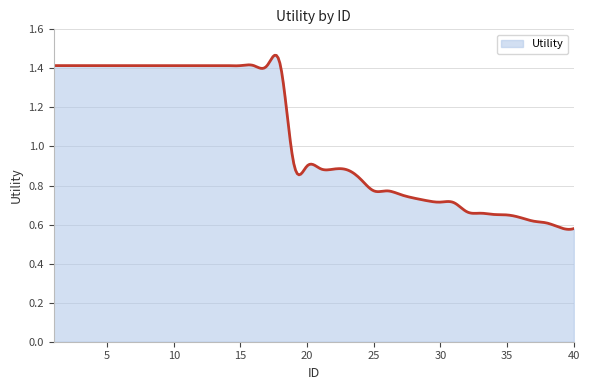

How many lines are shown in the chart?

1